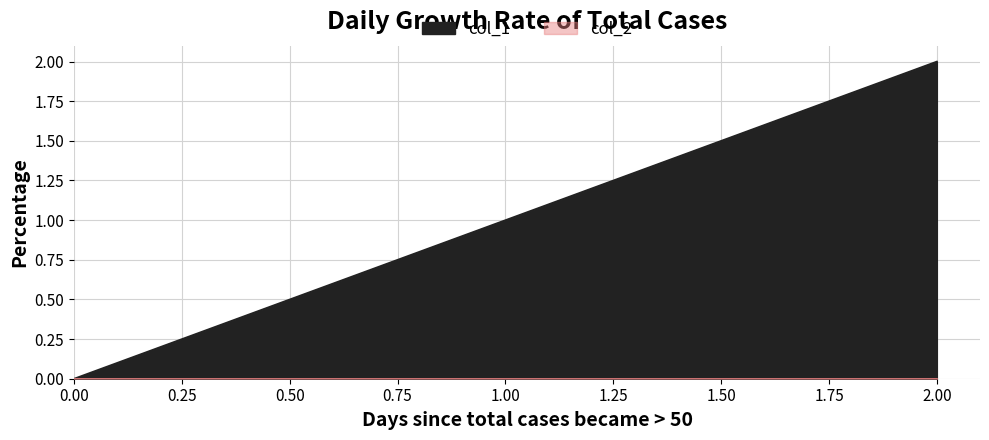

The chart shows a value of 2 at 2. True or false?

True